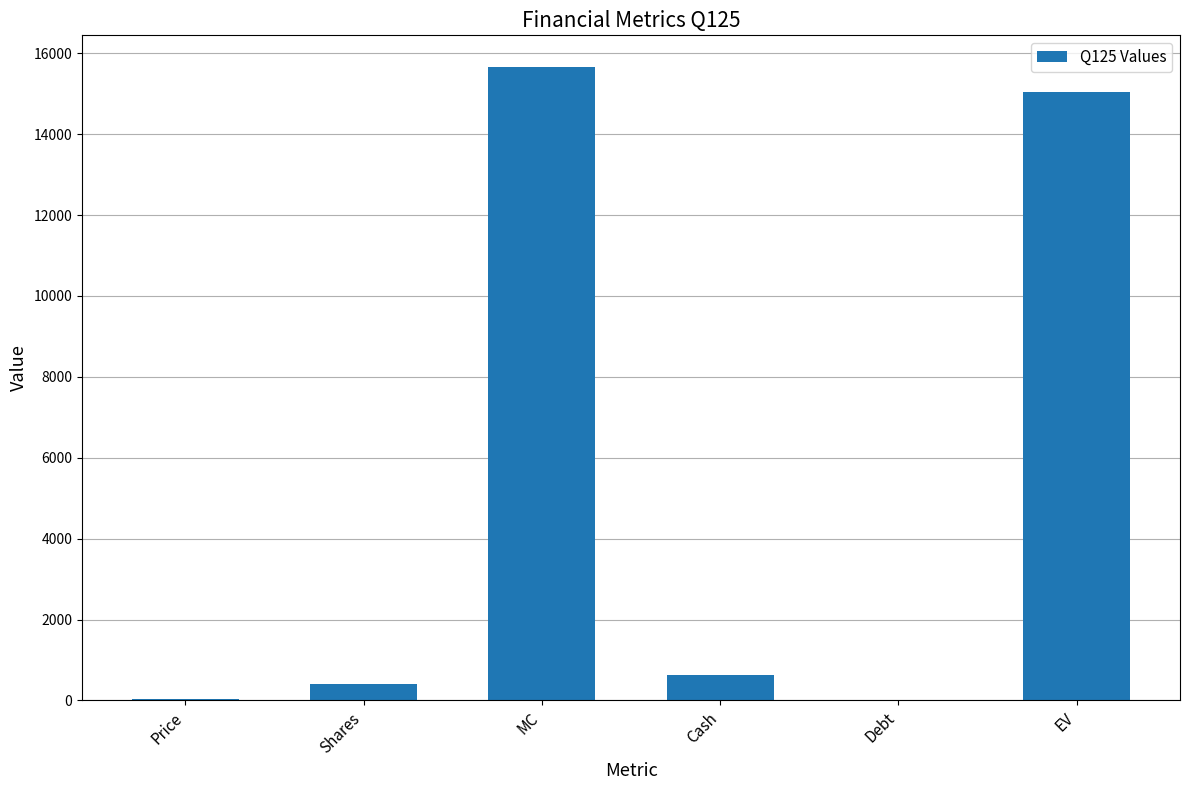

What is the sum of all values?

31776.4